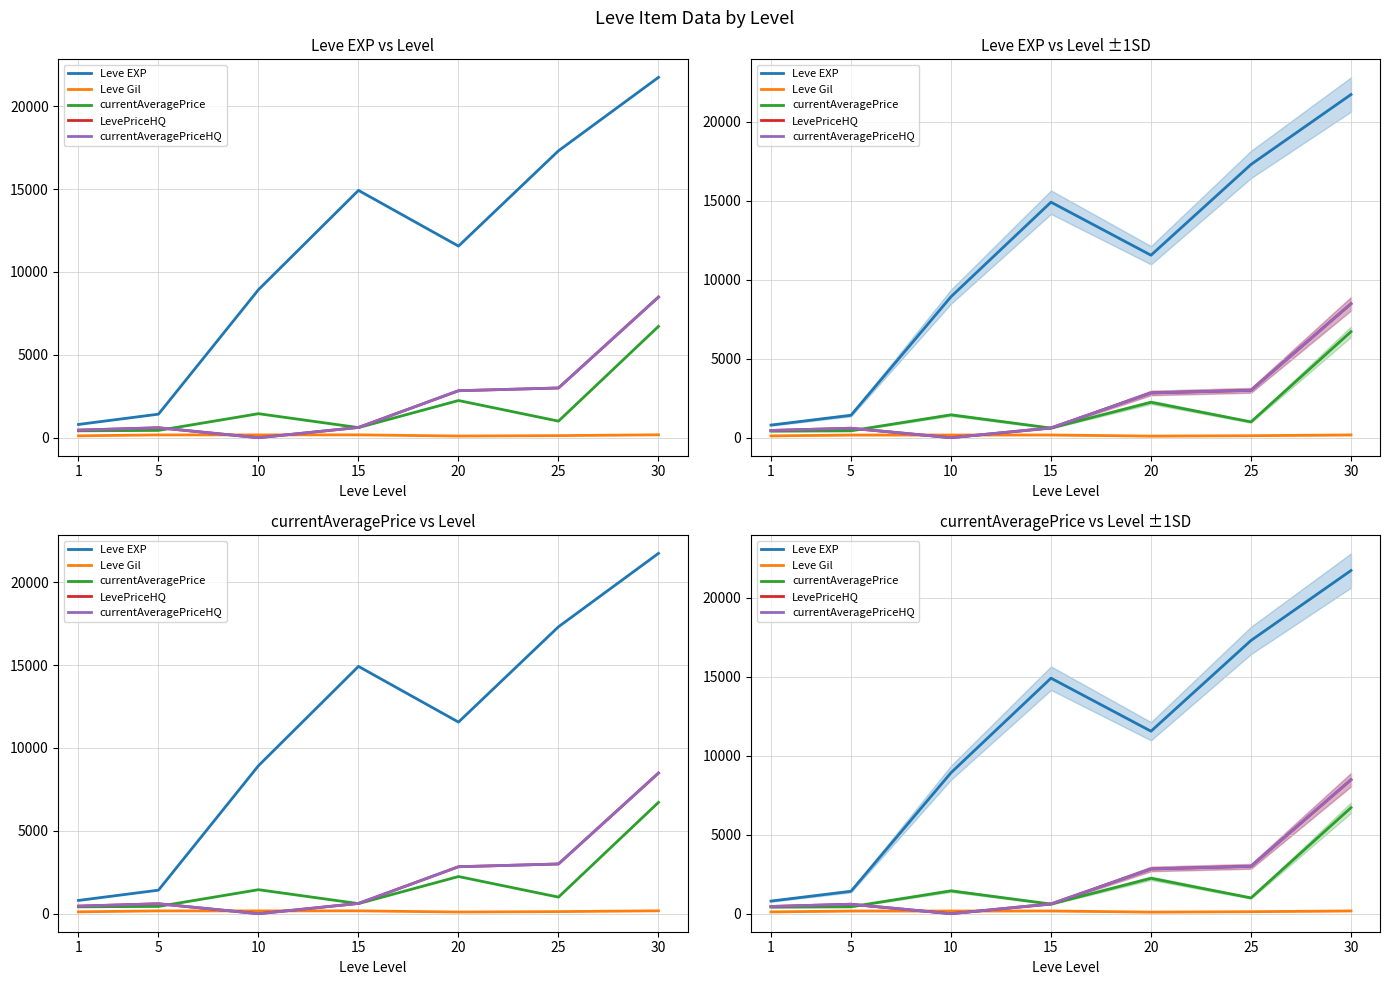

How many interior local valleys does the LevePriceHQ series have?

1